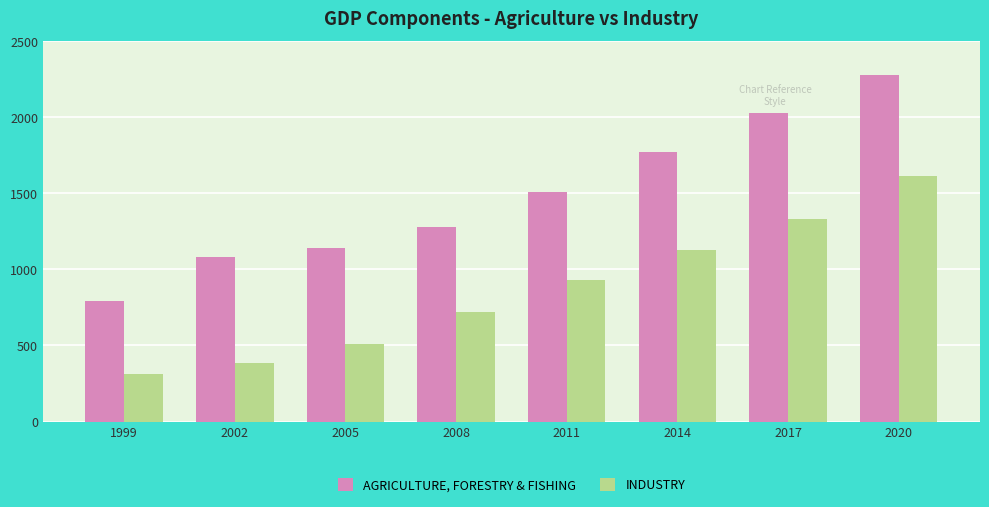

Reading right to left, what are all the values shown in this chart?

AGRICULTURE, FORESTRY & FISHING: 2278	2027	1775	1508	1278	1139	1083	792
INDUSTRY: 1614	1330	1127	928	717	511	387	315